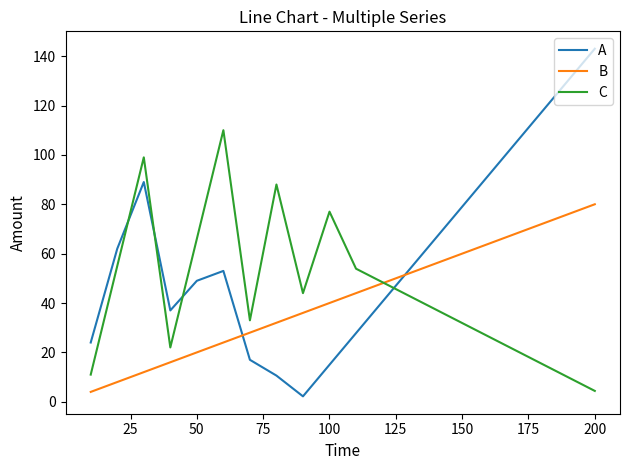

Which series has the largest total across all categories?

A